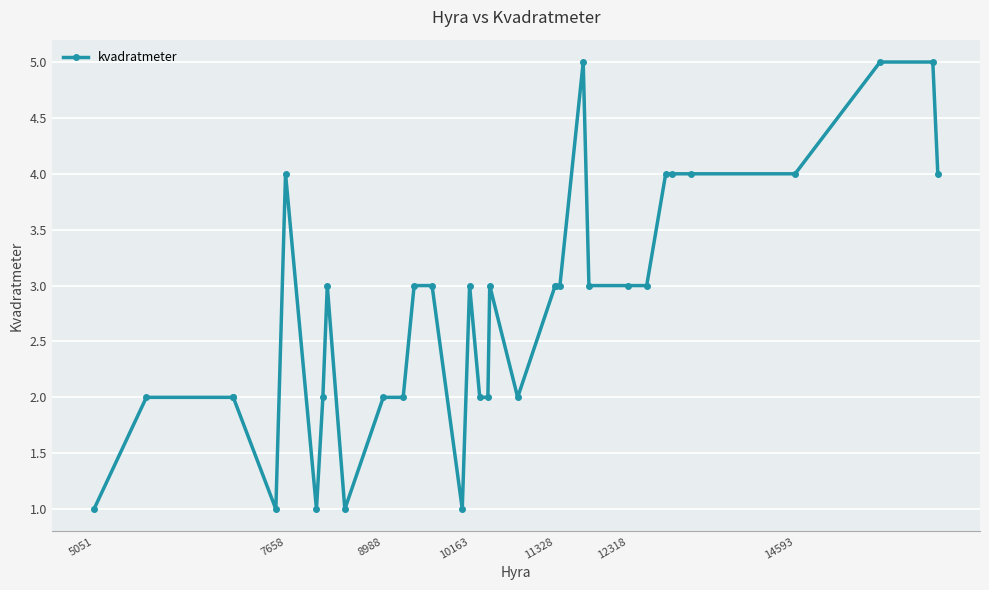

True or false: the data has more than 1 interior local peaks.

True